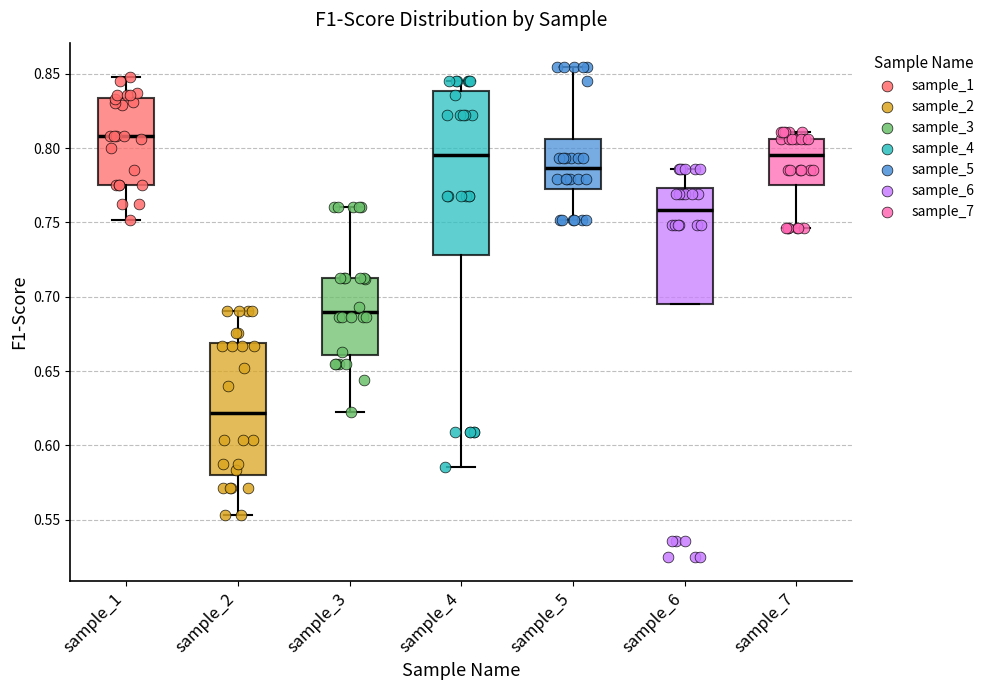

Reading left to right, transcribe this box plot: for each box, give where its median line is, the range the box spans, and where its two whiskers end, as read against the y-axis. The values are not printed on the chart, so give them approximately, as read against the axis.

sample_1: median 0.810, box 0.775 to 0.835, whiskers 0.750 to 0.850
sample_2: median 0.620, box 0.580 to 0.670, whiskers 0.555 to 0.690
sample_3: median 0.690, box 0.660 to 0.710, whiskers 0.620 to 0.760
sample_4: median 0.795, box 0.730 to 0.840, whiskers 0.585 to 0.845
sample_5: median 0.785, box 0.775 to 0.805, whiskers 0.750 to 0.855
sample_6: median 0.760, box 0.695 to 0.775, whiskers 0.695 to 0.785
sample_7: median 0.795, box 0.775 to 0.805, whiskers 0.745 to 0.810